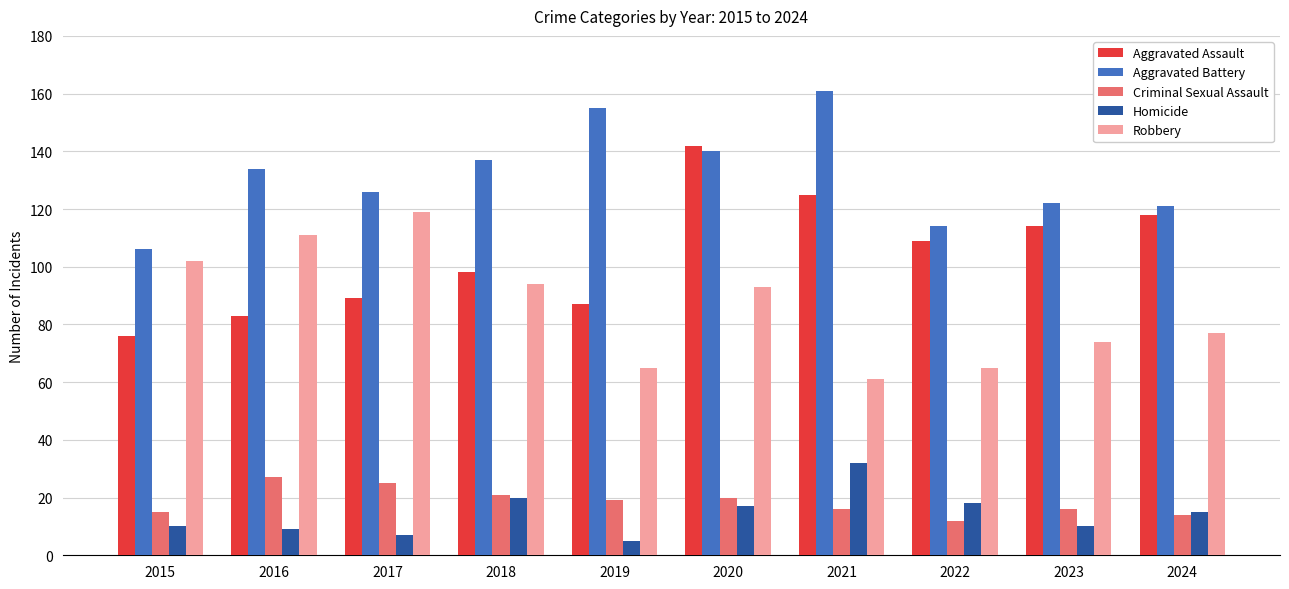

What are all the series names shown in the legend?

Aggravated Assault, Aggravated Battery, Criminal Sexual Assault, Homicide, Robbery